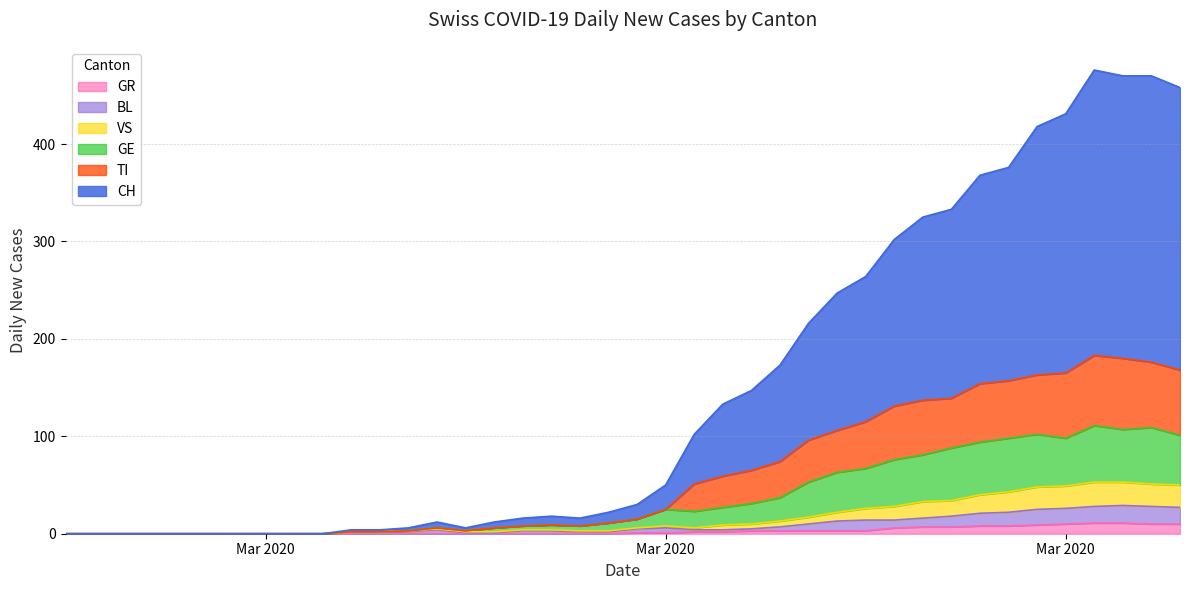

Does the chart display data point markers on the line(s)?

No